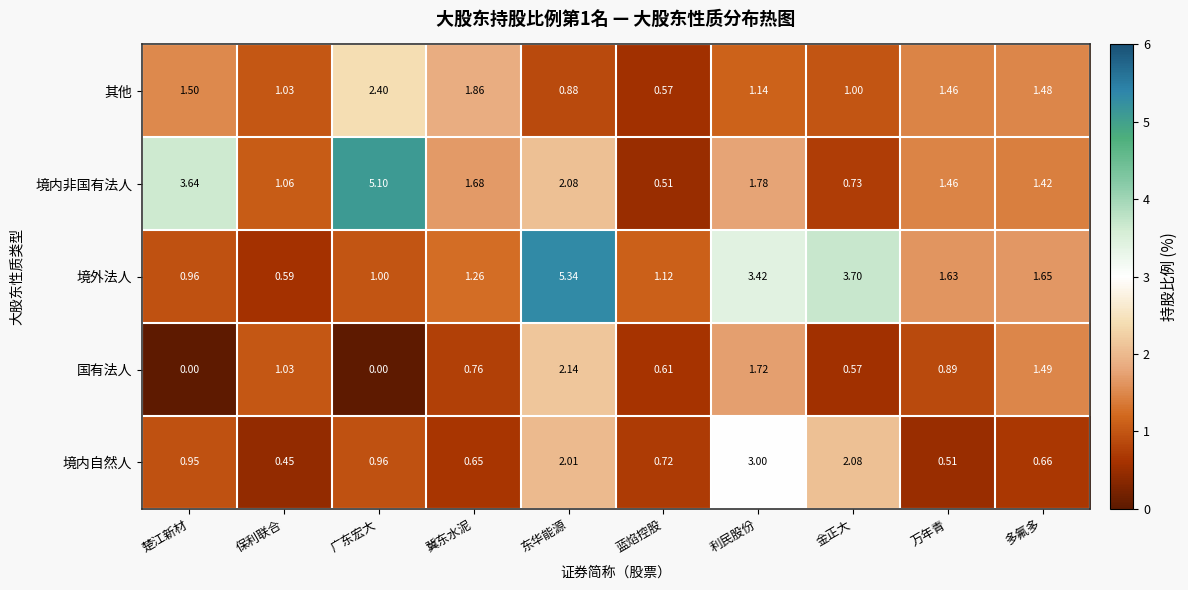

Rank the categories by 境内非国有法人 value from lowest to highest.

蓝焰控股, 金正大, 保利联合, 多氟多, 万年青, 冀东水泥, 利民股份, 东华能源, 楚江新材, 广东宏大